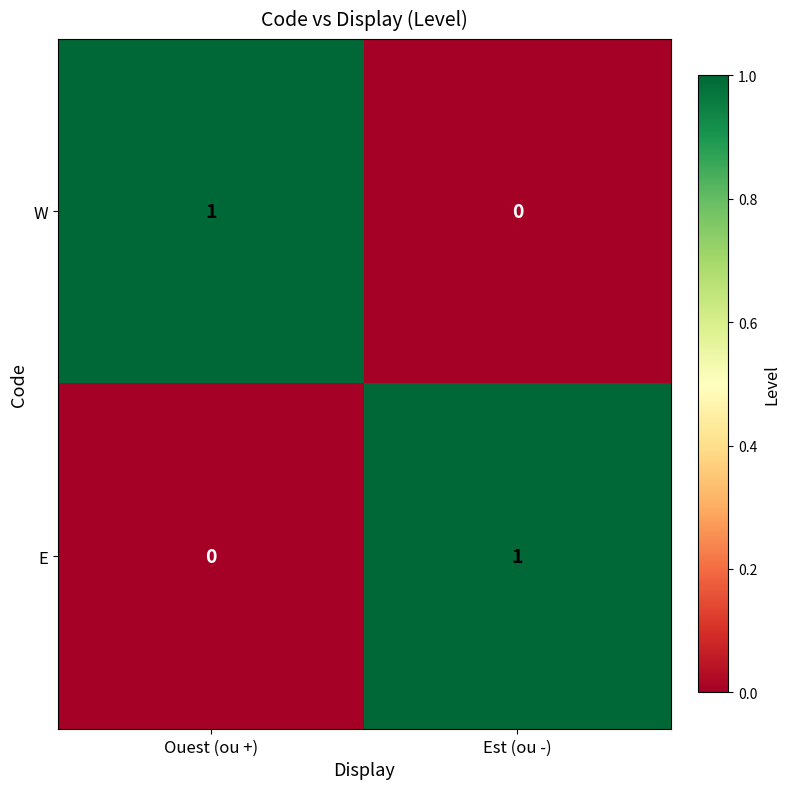

List the labels in order of W value, smallest first.

Est (ou -), Ouest (ou +)